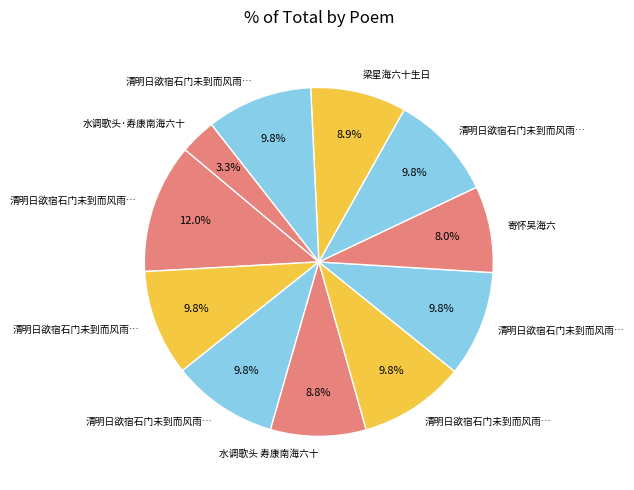

How many slices are in this pie chart?

11